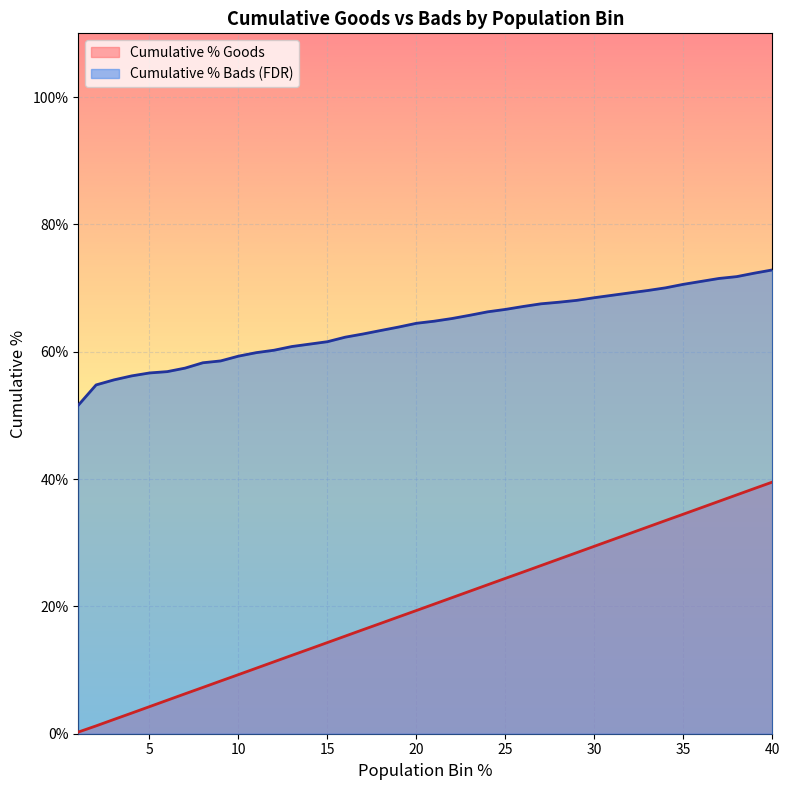

True or false: Cumulative % Bads (FDR) has a value of 1.1 at 37.

False